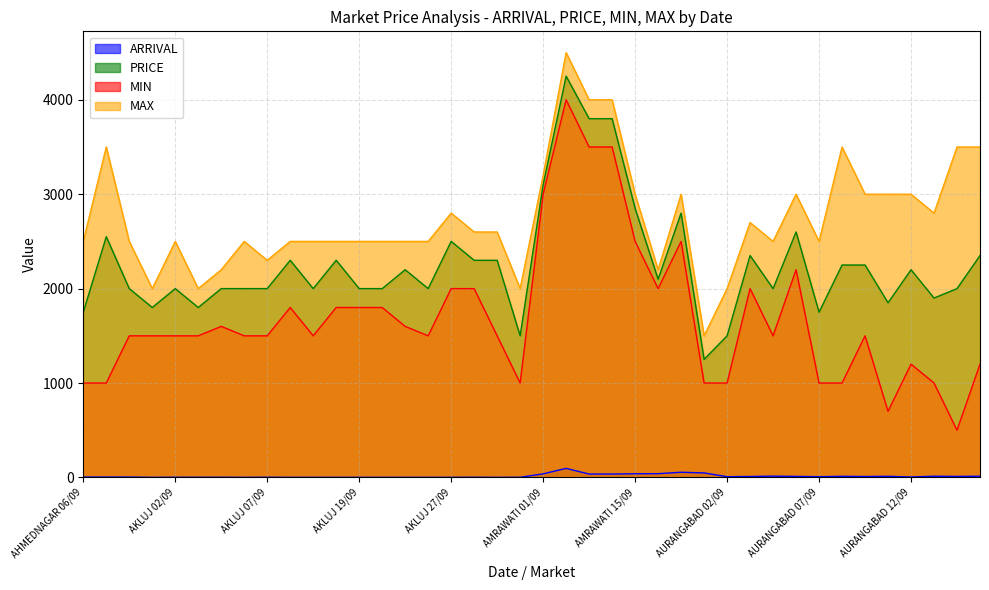

Does the chart display data point markers on the line(s)?

No